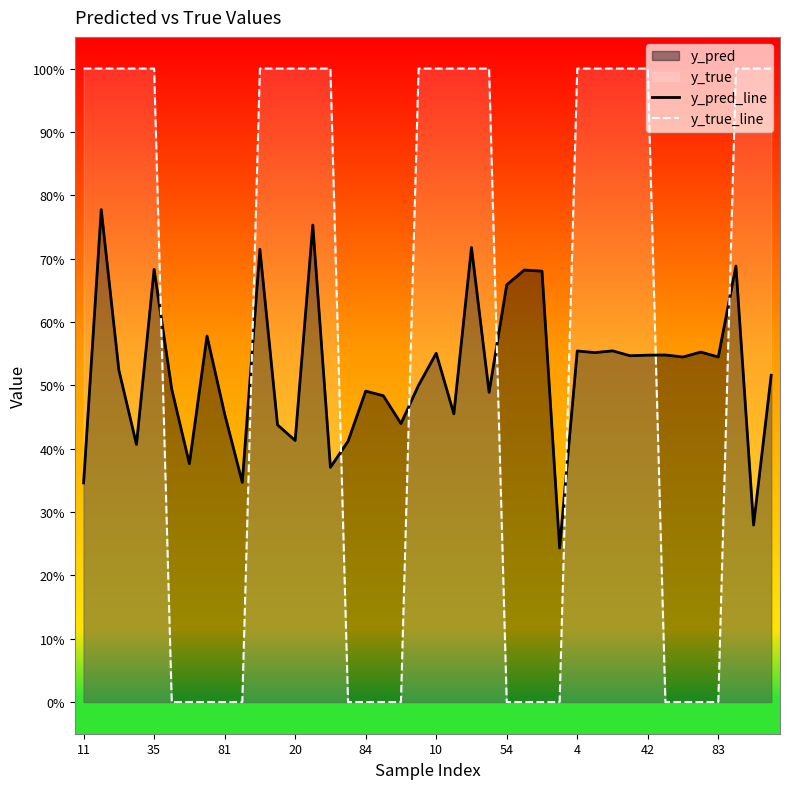

After their last crossing, which series has the higher values: y_pred_line or y_true_line?

y_true_line